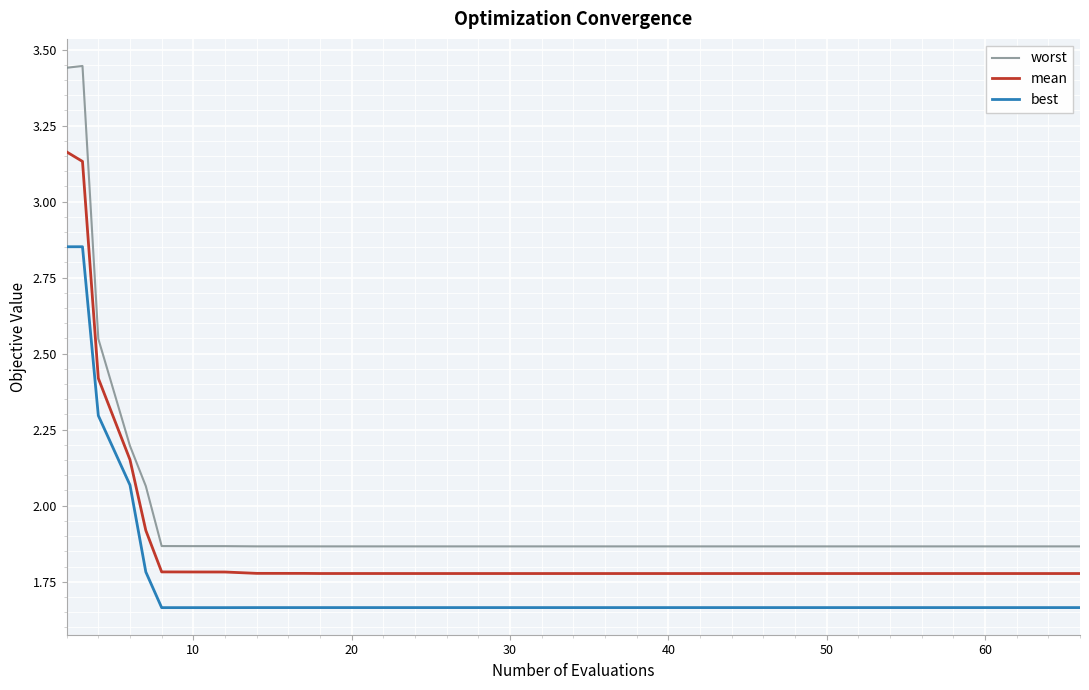

Rank the series by their average value, from lowest to highest.

best, mean, worst